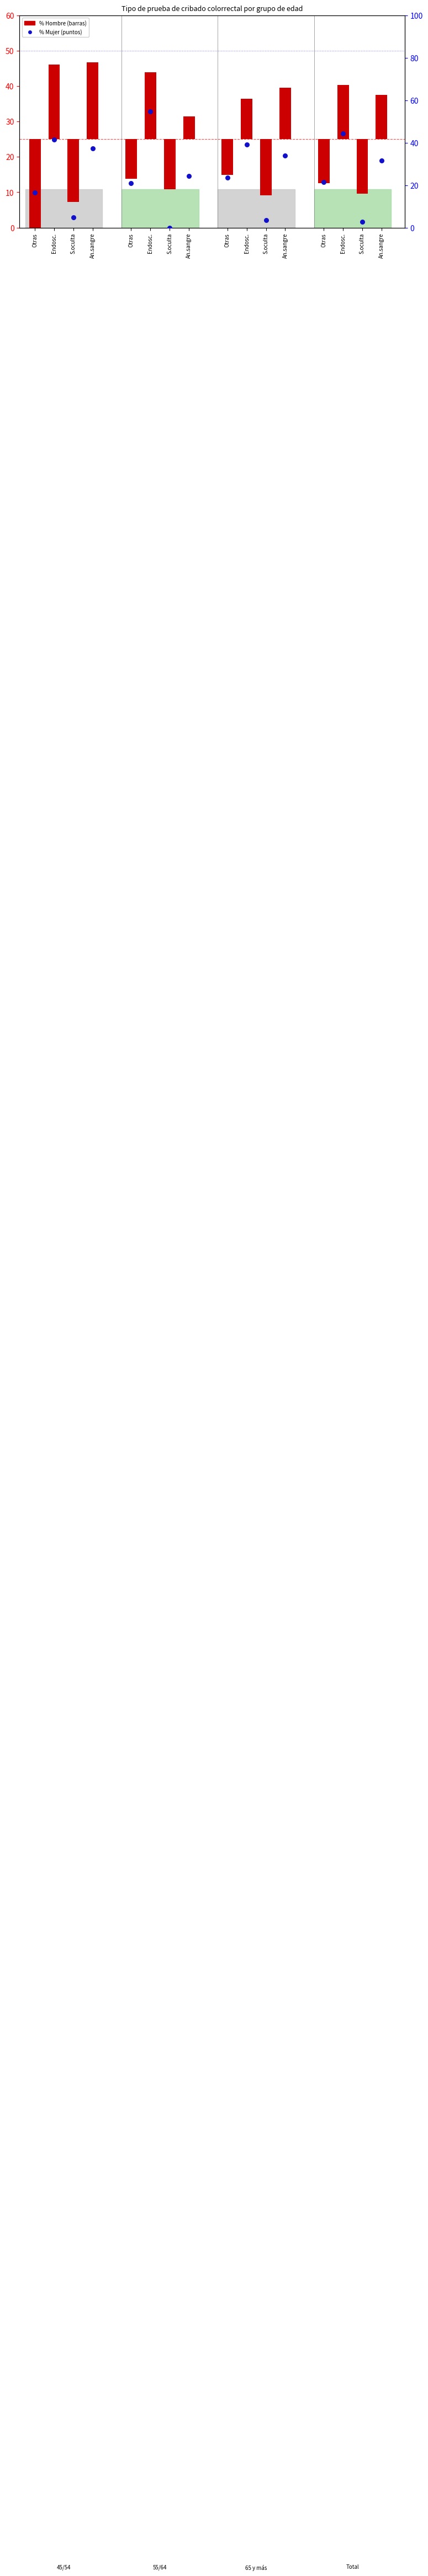

Between Otras and An.sangre, which is larger?

An.sangre